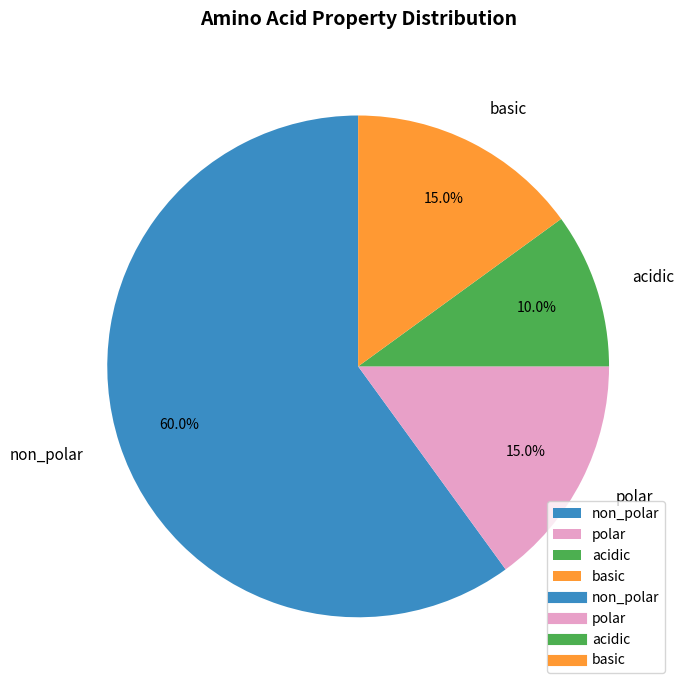

To the nearest percent, what portion does non_polar represent?

60%